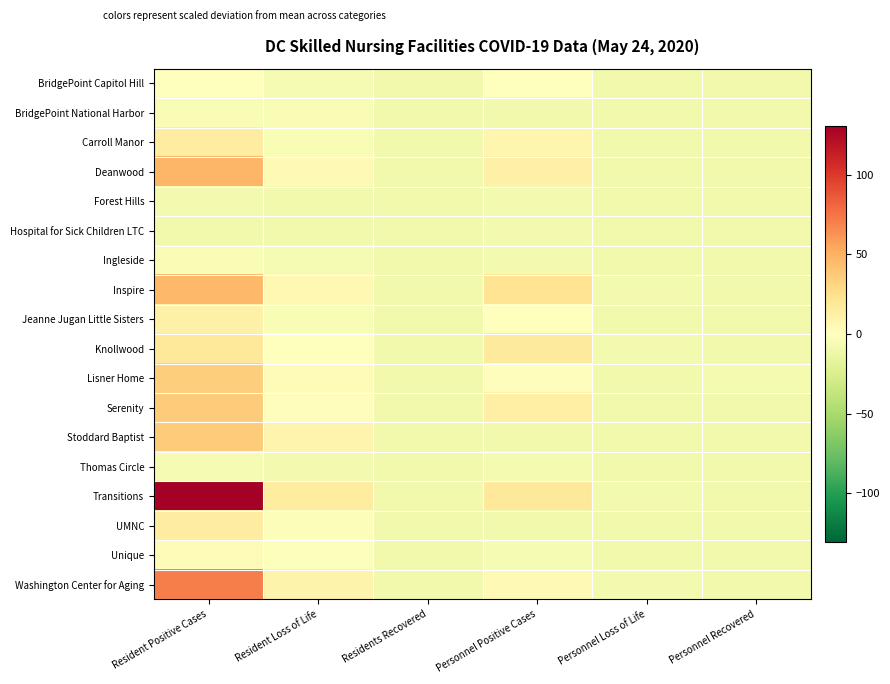

Which has a higher value, Personnel Positive Cases or Resident Loss of Life?

Personnel Positive Cases